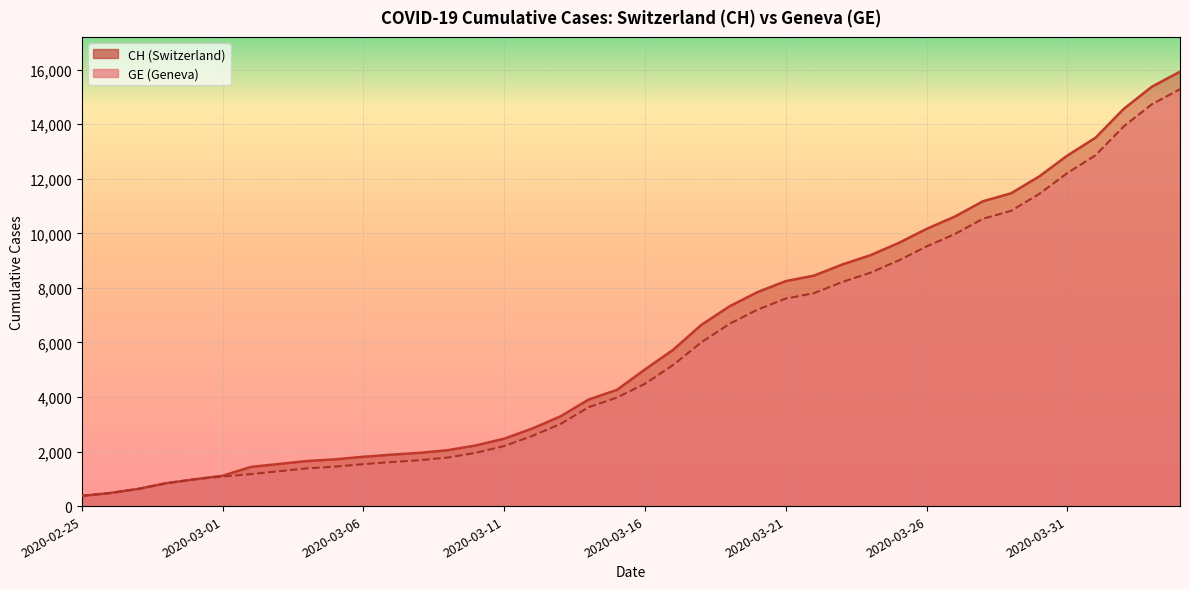

The CH series shows 14879 at 2020-03-27. True or false?

False